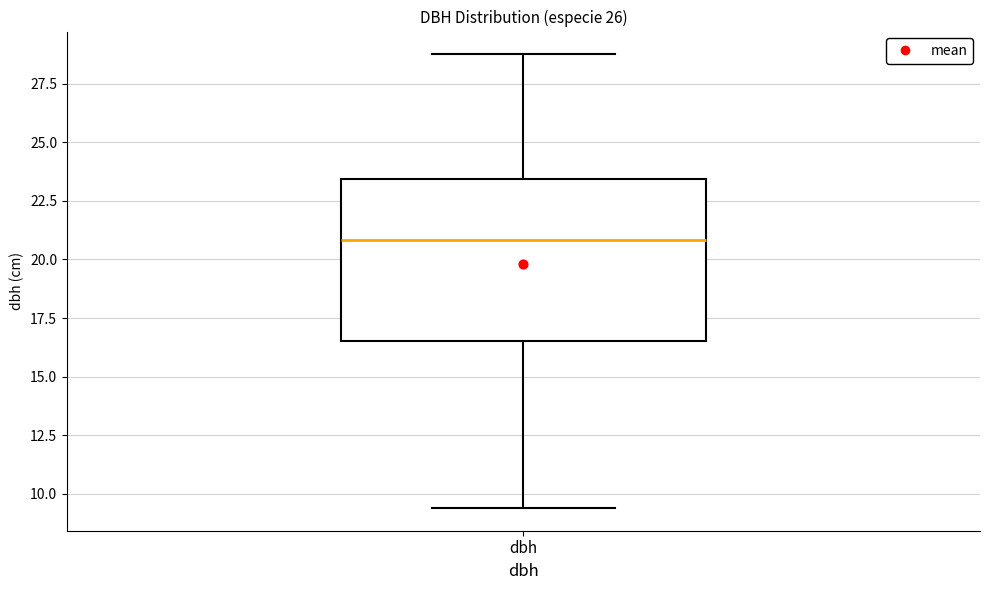

Transcribe this box plot: give where the median line is, the range the box spans, and where the two whiskers end, as read against the y-axis. The values are not printed on the chart, so give them approximately, as read against the axis.

median 21.0, box 16.5 to 23.5, whiskers 9.5 to 29.0